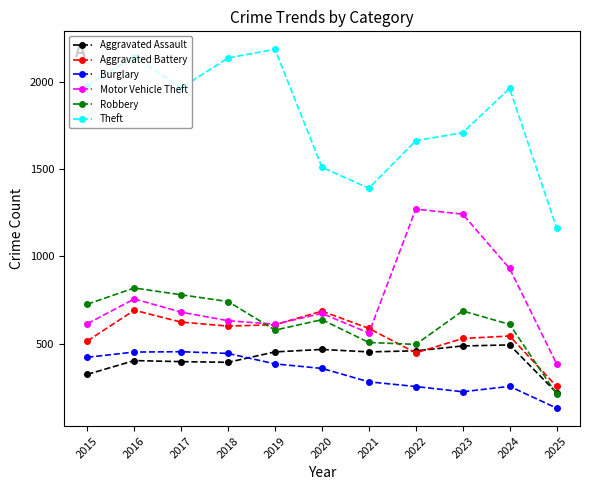

True or false: Theft and Burglary intersect in this chart.

False